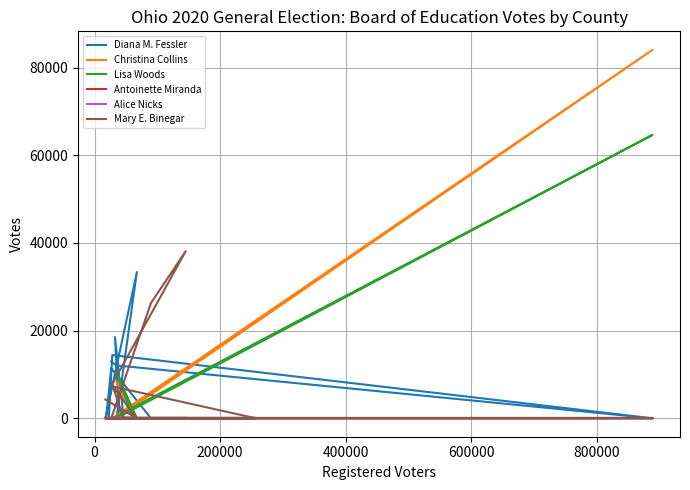

What are all the series names shown in the legend?

Diana M. Fessler, Christina Collins, Lisa Woods, Antoinette Miranda, Alice Nicks, Mary E. Binegar